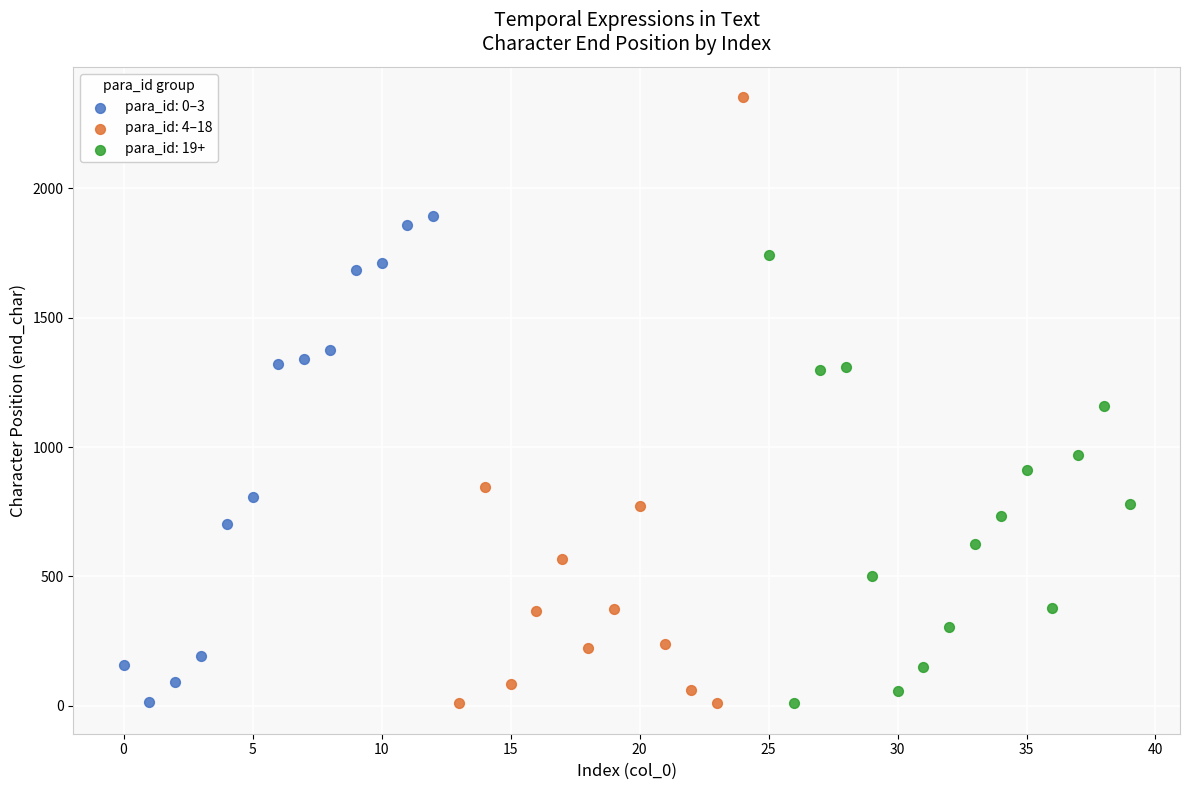

Which series has the largest Y range (max minus min)?

para_id: 4–18